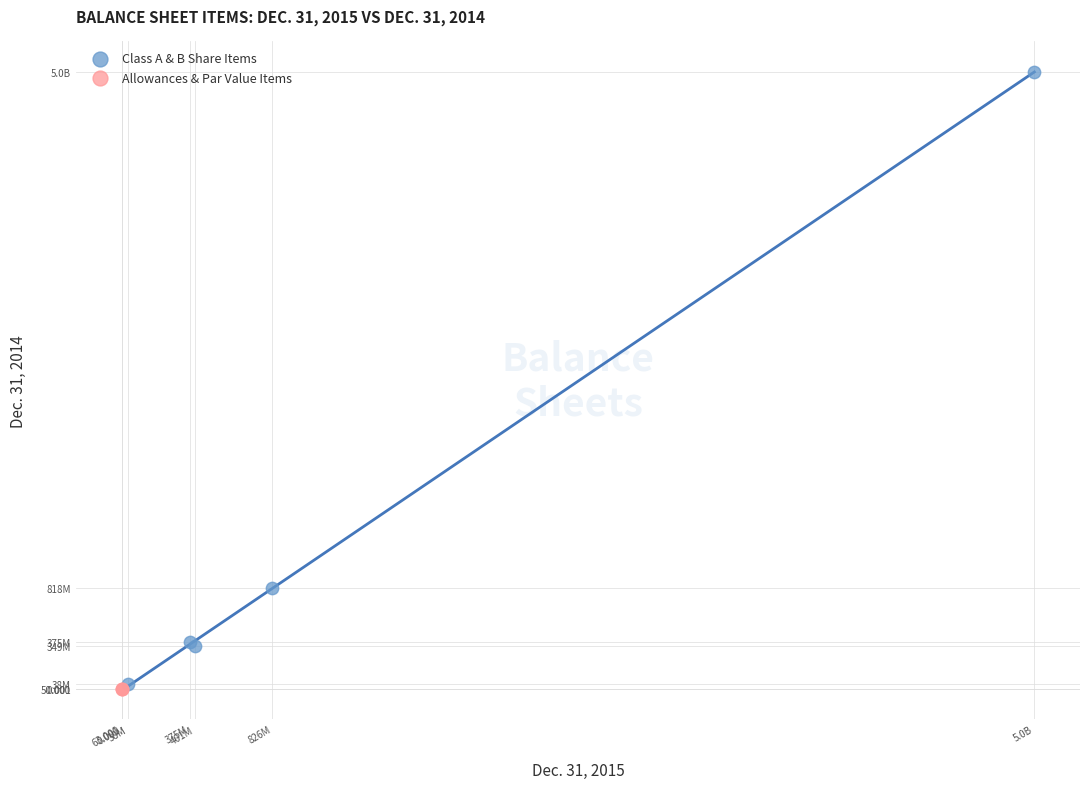

What are all the series names shown in the legend?

Class A & B Share Items, Allowances & Par Value Items